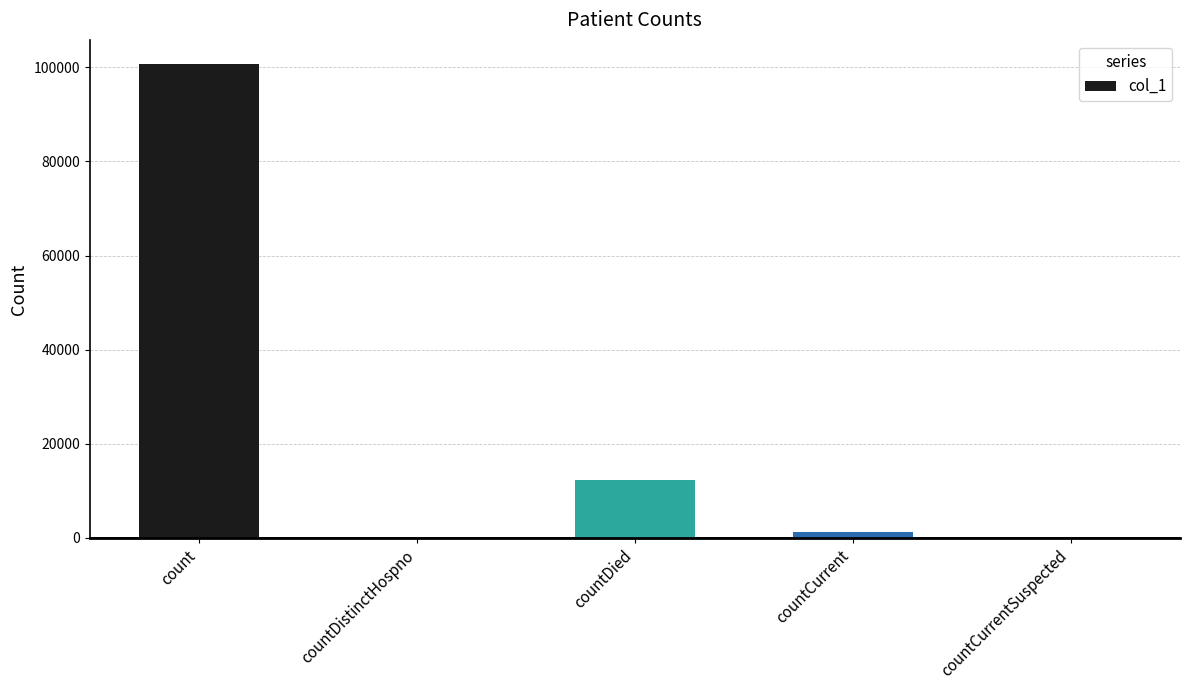

At which label is the value closest to 50383?

countDied